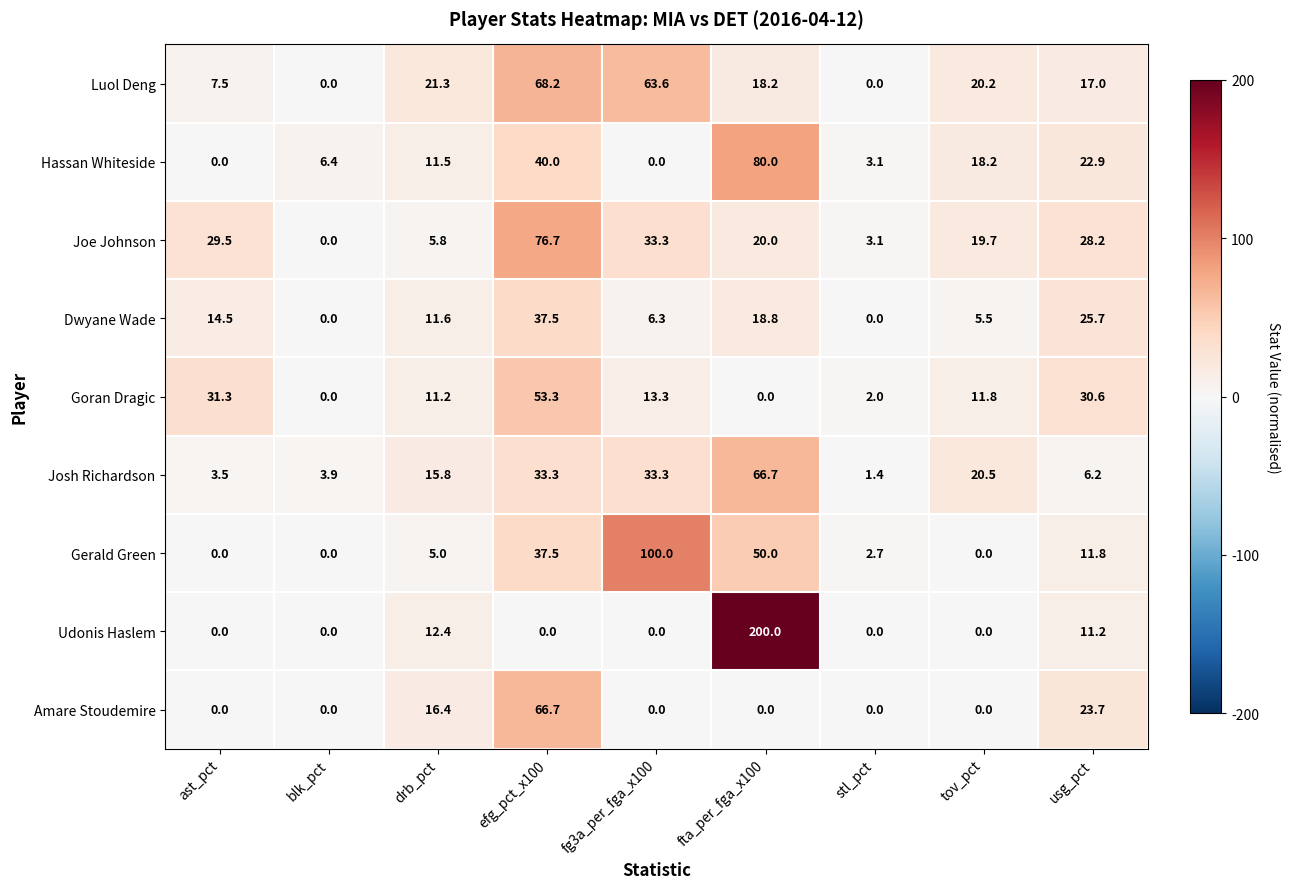

What is the highest value of the Goran Dragic series?

53.3